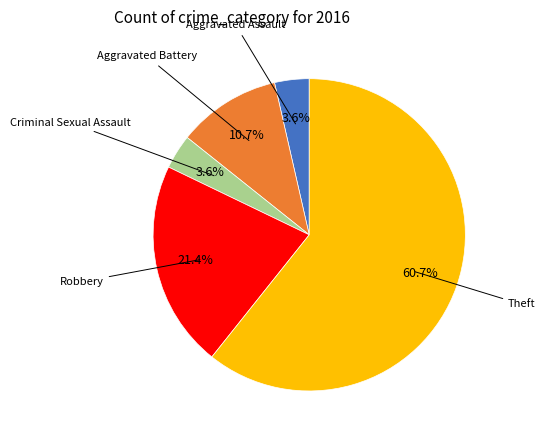

Is there a majority slice in this chart?

Yes